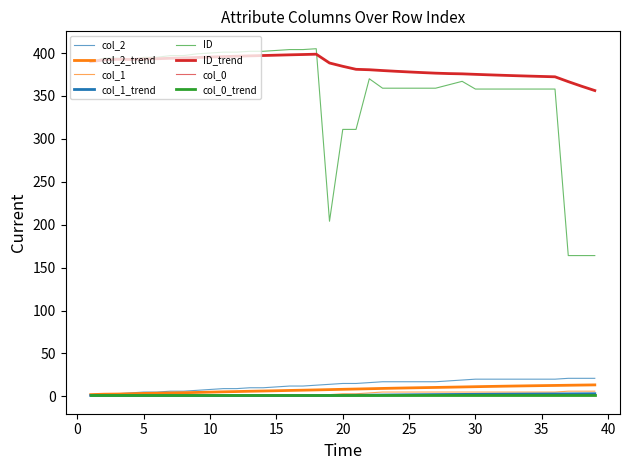

What is the approximate value of col_2 at 31?

20